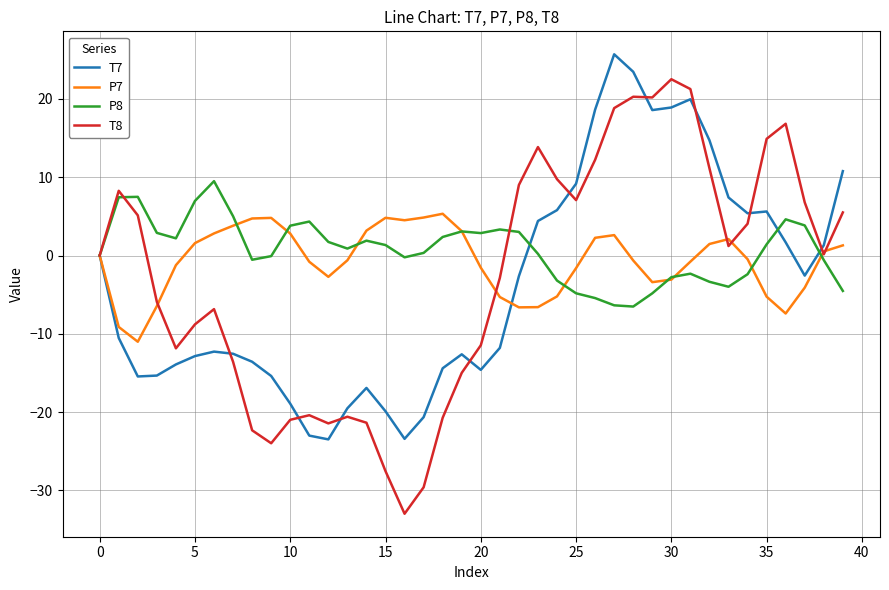

What is the maximum value for T7?

25.7